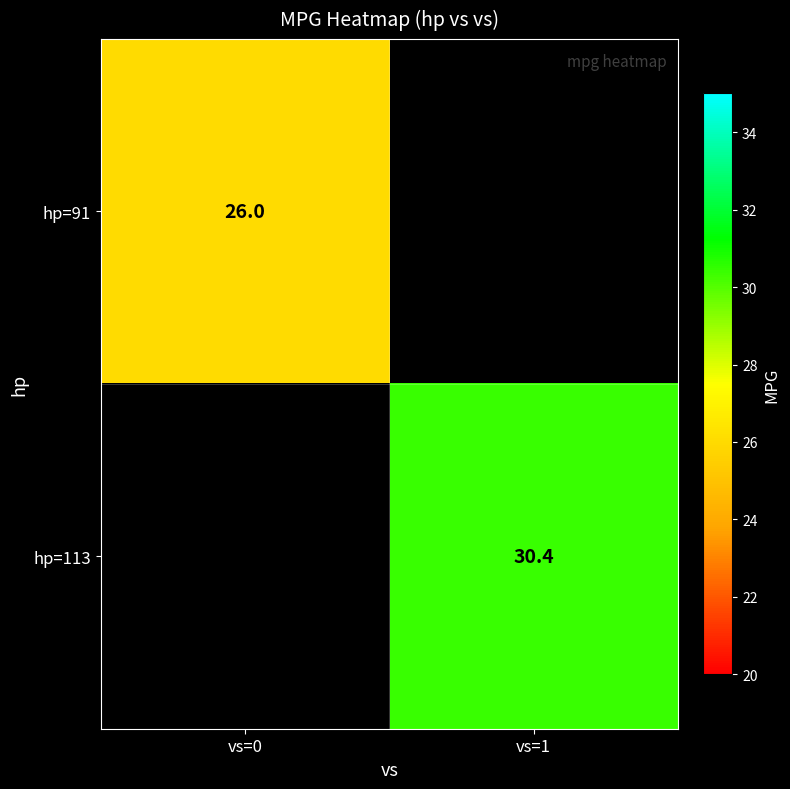

Is it true that hp=91 equals 26.0 at vs=0?

True